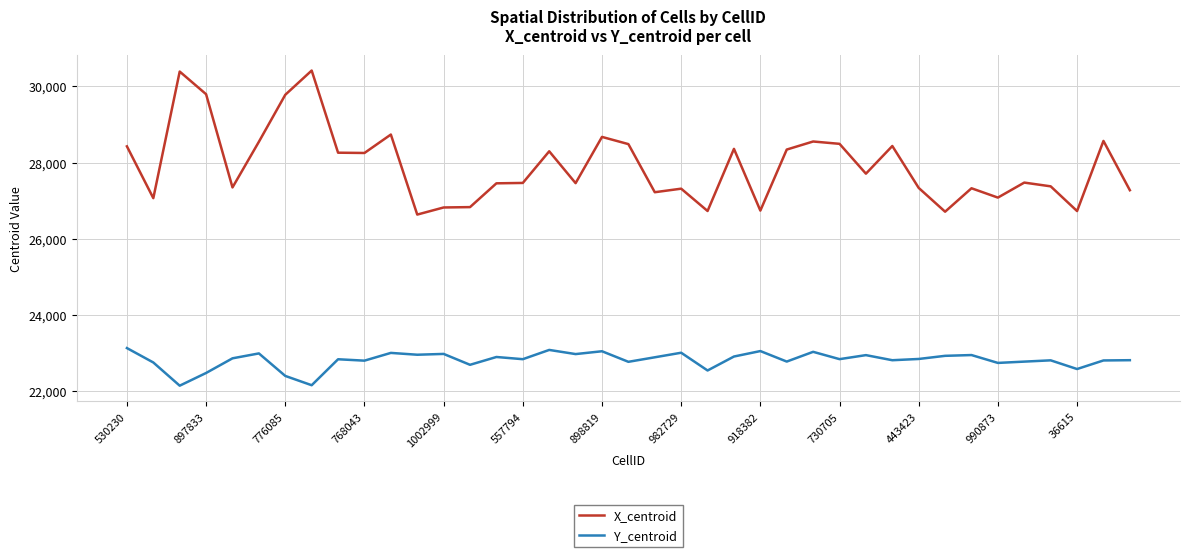

True or false: X_centroid and Y_centroid cross at least once.

False